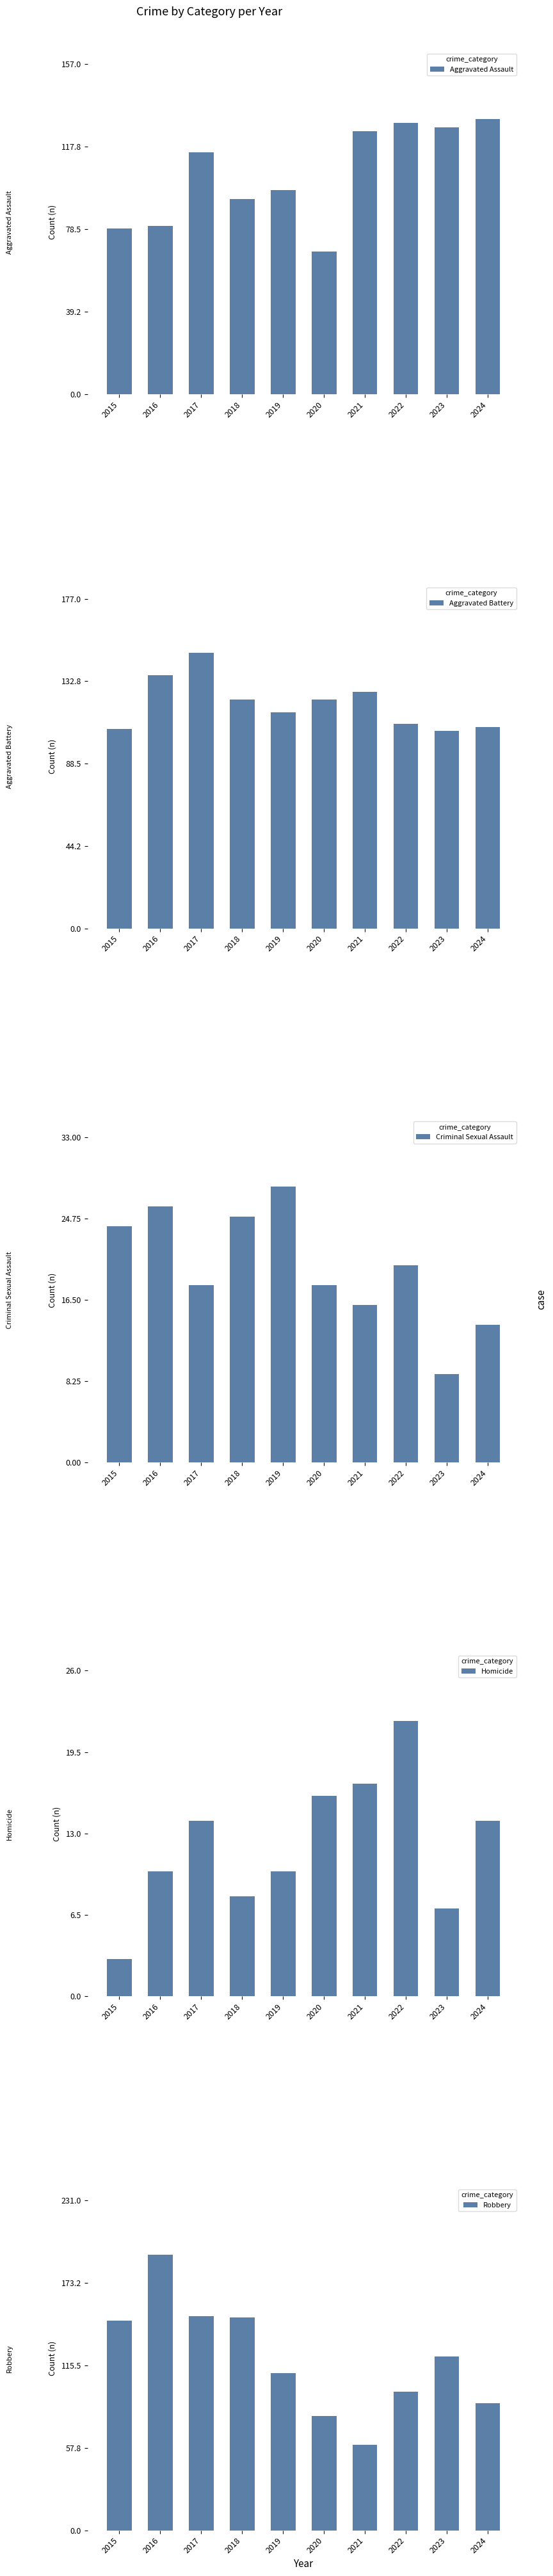

Which series has the largest total across all categories?

Aggravated Battery